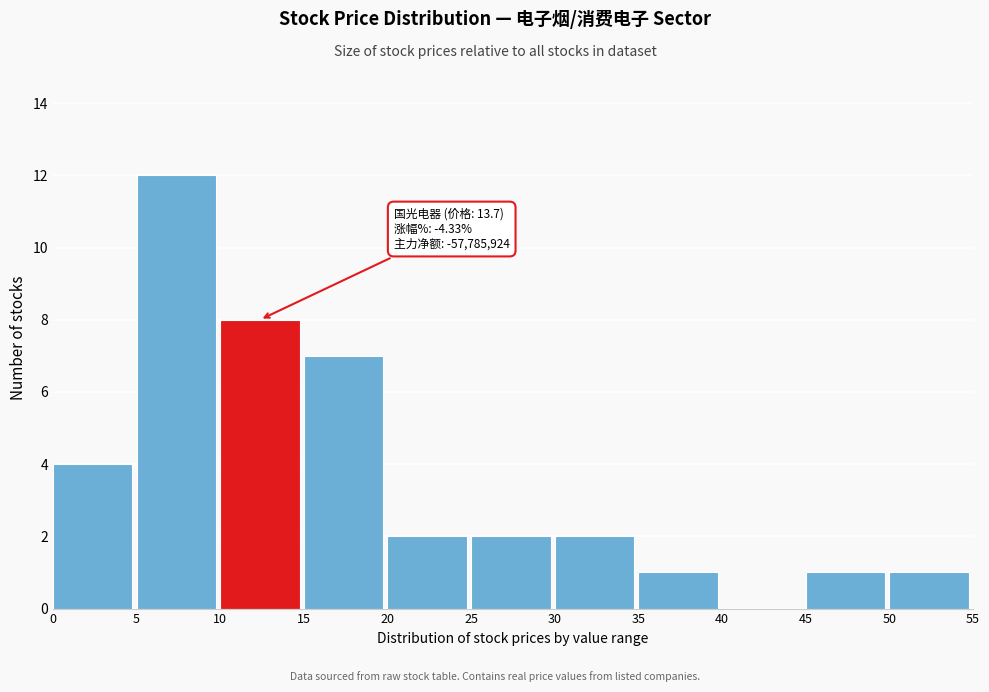

Which range on the x-axis has the tallest bar?

5 to 10